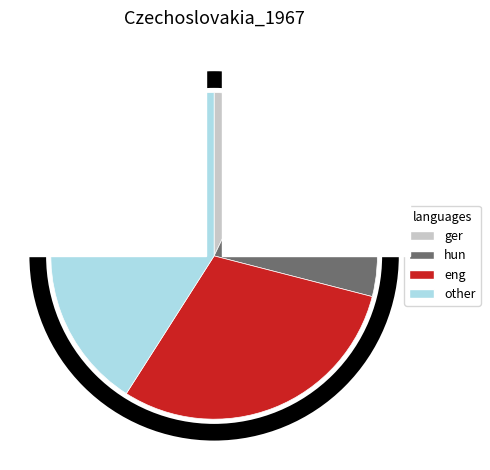

Between 25% and 50%, which is larger?

50%